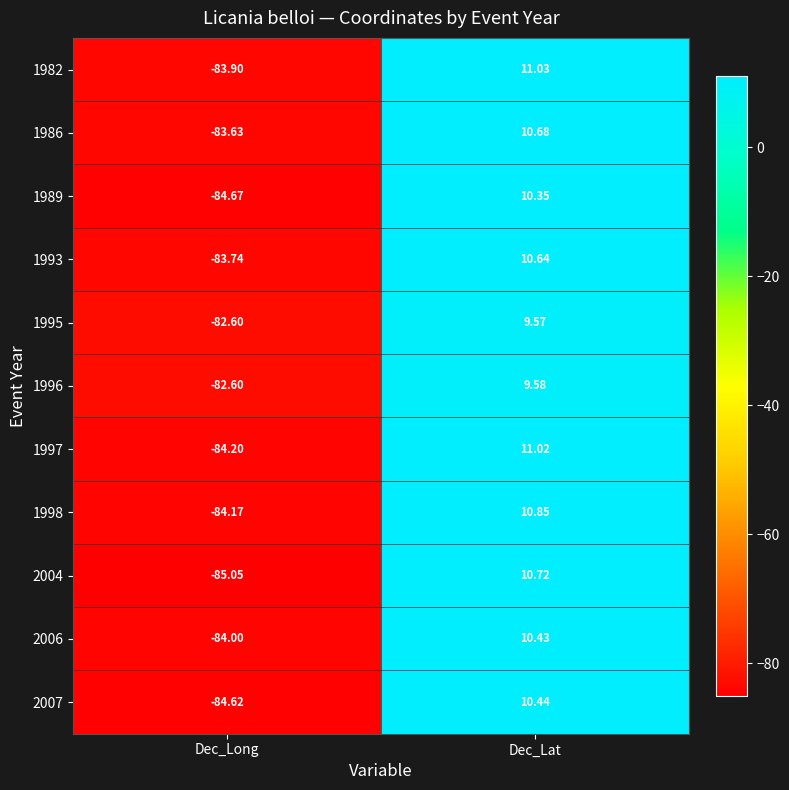

Count the number of categories in the chart.

2